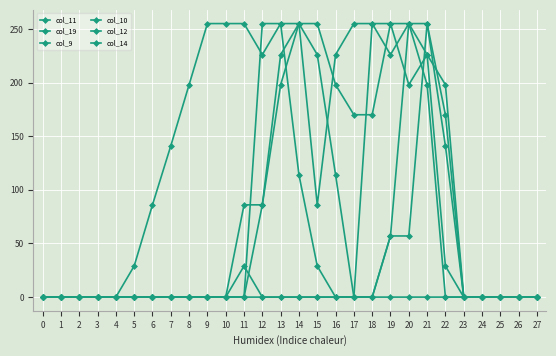

How many lines are shown in the chart?

6